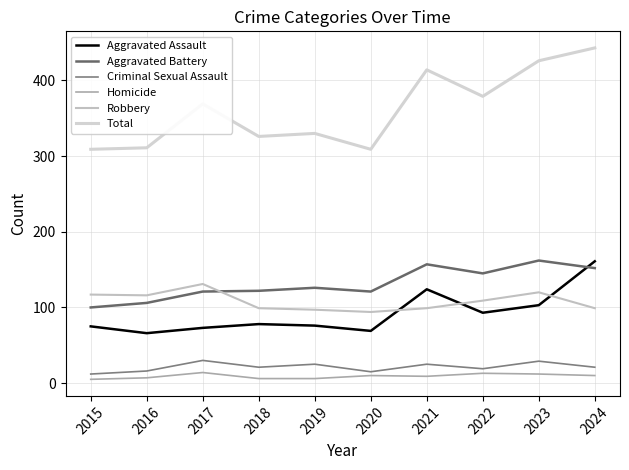

Is this an area chart (filled region under the line)?

No